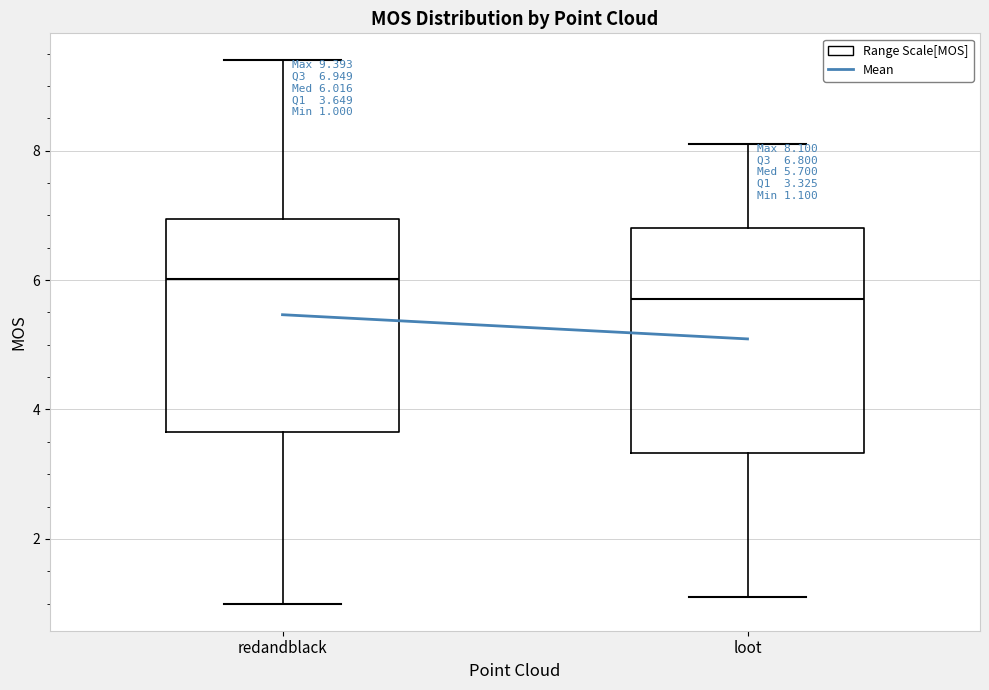

Which box's median line is the highest?

redandblack